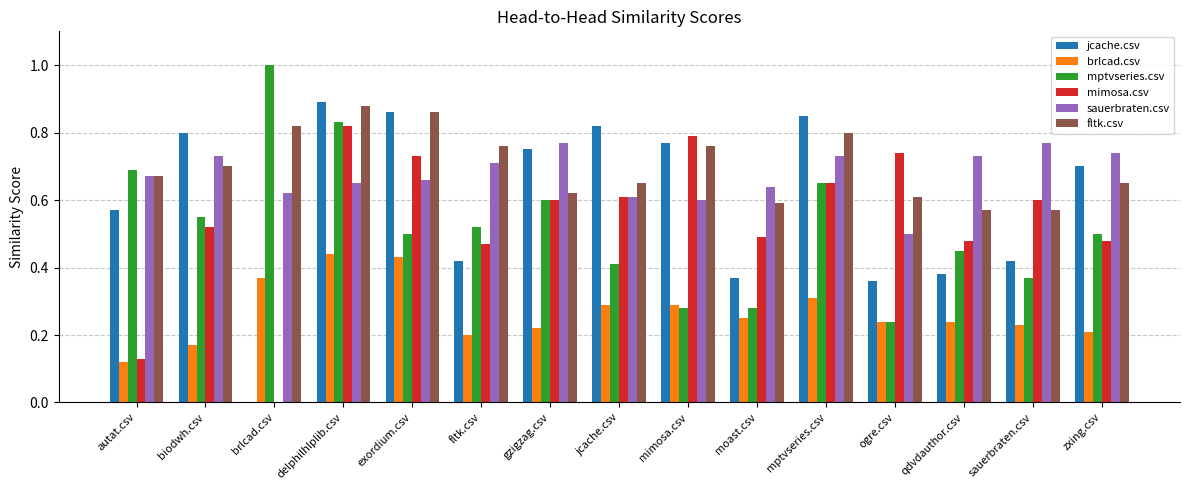

What is the sum of the sauerbraten.csv values at autat.csv and sauerbraten.csv?

1.4